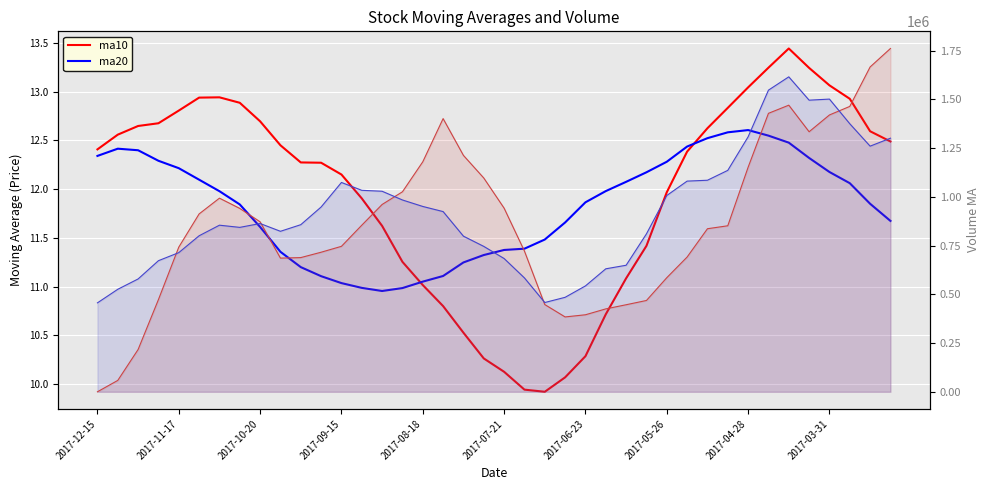

True or false: ma20 and ma10 cross at least once.

True